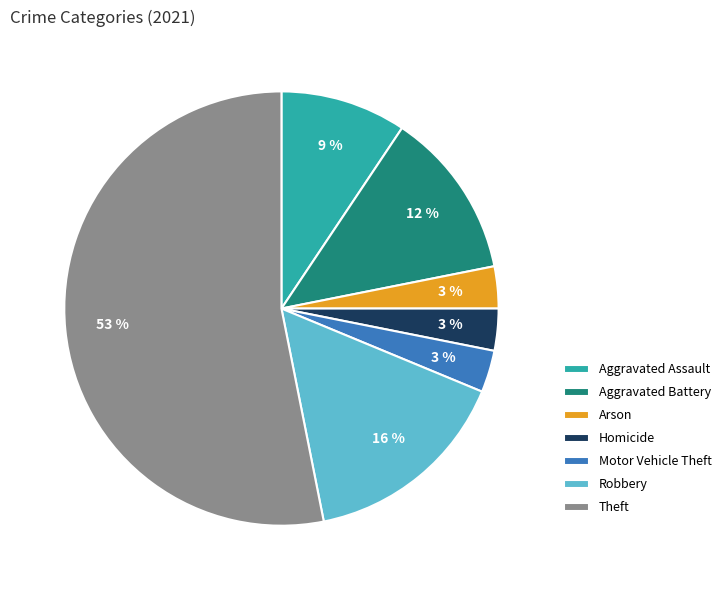

Which slice is the largest?

Theft